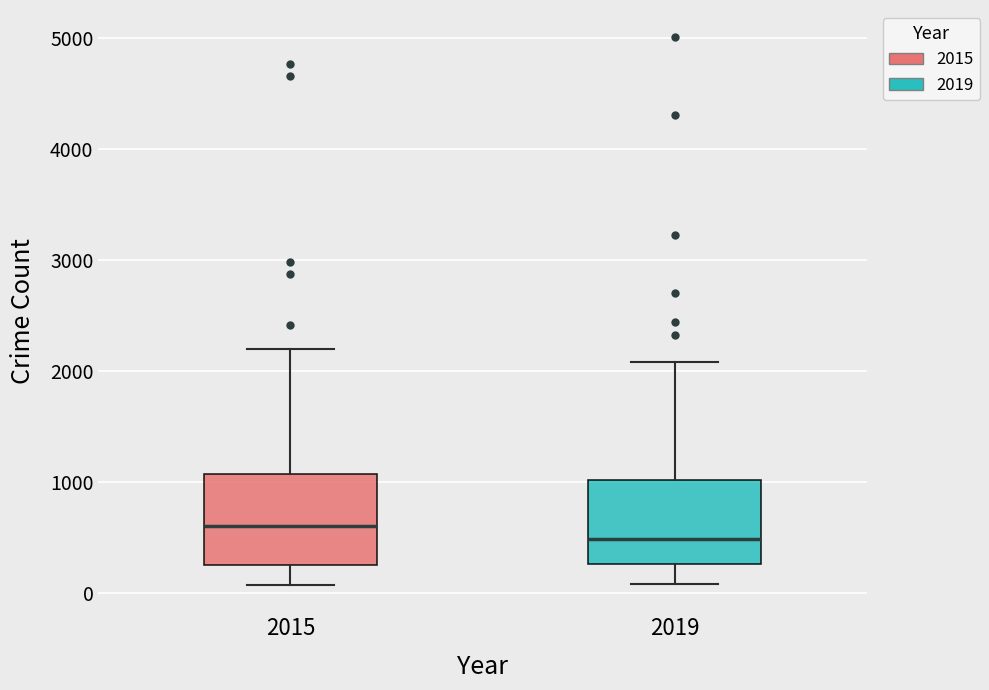

Reading left to right, read every box against the y-axis: the position of its median line, the range the box covers, and the ends of its whiskers. The values are not printed on the chart, so give them approximately, as read against the axis.

2015: median 600, box 300 to 1100, whiskers 100 to 2200
2019: median 500, box 300 to 1000, whiskers 100 to 2100